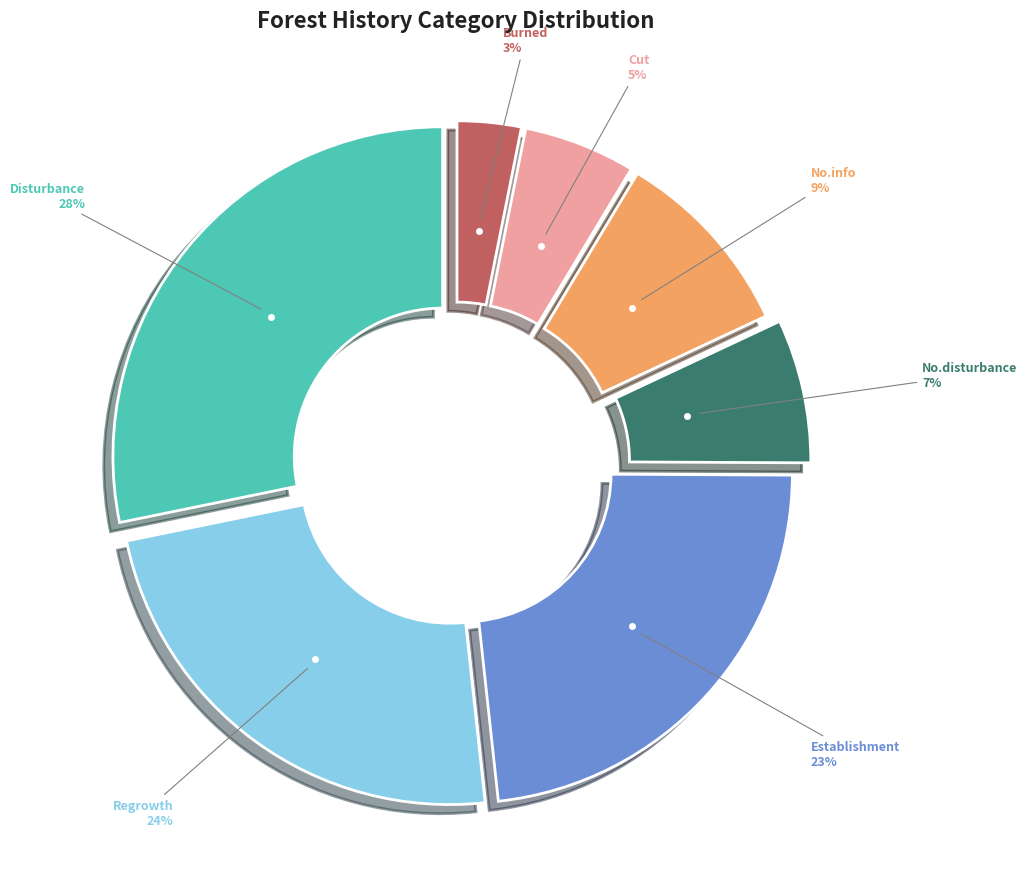

Is there a majority slice in this chart?

No